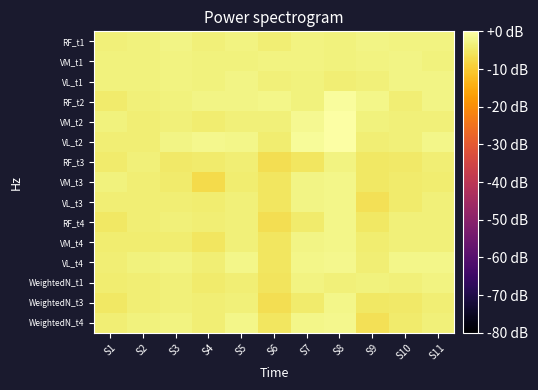

Reading right to left, list all the values displayed in this chart.

RF_t1: S11=-3.0	S10=-3.0	S9=-2.6	S8=-3.3	S7=-3.1	S6=-3.9	S5=-3.0	S4=-3.6	S3=-2.7	S2=-3.2	S1=-3.7
VM_t1: S11=-3.4	S10=-2.8	S9=-3.0	S8=-3.1	S7=-3.0	S6=-2.9	S5=-3.4	S4=-3.3	S3=-2.9	S2=-3.4	S1=-3.2
VL_t1: S11=-2.6	S10=-2.6	S9=-3.6	S8=-3.8	S7=-3.2	S6=-3.7	S5=-2.6	S4=-3.2	S3=-3.1	S2=-3.2	S1=-3.4
RF_t2: S11=-2.8	S10=-4.0	S9=-2.4	S8=-0.6	S7=-3.4	S6=-2.4	S5=-2.8	S4=-2.5	S3=-3.1	S2=-3.6	S1=-4.6
VM_t2: S11=-3.5	S10=-3.6	S9=-3.4	S8=0.0	S7=-1.8	S6=-3.6	S5=-3.5	S4=-4.2	S3=-3.5	S2=-3.9	S1=-3.4
VL_t2: S11=-2.4	S10=-3.5	S9=-3.9	S8=-0.3	S7=-1.2	S6=-4.3	S5=-2.4	S4=-2.1	S3=-2.5	S2=-4.0	S1=-3.9
RF_t3: S11=-3.8	S10=-4.9	S9=-5.3	S8=-2.9	S7=-5.6	S6=-6.7	S5=-3.8	S4=-4.4	S3=-4.9	S2=-3.6	S1=-4.6
VM_t3: S11=-4.3	S10=-4.6	S9=-5.2	S8=-2.4	S7=-2.8	S6=-5.3	S5=-4.3	S4=-7.5	S3=-4.6	S2=-3.9	S1=-3.4
VL_t3: S11=-3.5	S10=-4.5	S9=-6.4	S8=-2.3	S7=-2.7	S6=-5.4	S5=-3.5	S4=-4.3	S3=-4.0	S2=-4.0	S1=-3.9
RF_t4: S11=-3.5	S10=-3.5	S9=-5.2	S8=-2.3	S7=-4.6	S6=-6.7	S5=-3.5	S4=-4.0	S3=-3.7	S2=-4.0	S1=-5.2
VM_t4: S11=-3.6	S10=-3.6	S9=-4.1	S8=-2.4	S7=-2.6	S6=-5.6	S5=-3.6	S4=-5.6	S3=-4.1	S2=-4.1	S1=-4.1
VL_t4: S11=-2.4	S10=-2.4	S9=-3.9	S8=-2.2	S7=-2.2	S6=-5.5	S5=-2.4	S4=-3.9	S3=-2.9	S2=-3.3	S1=-3.9
WeightedN_t1: S11=-2.9	S10=-3.6	S9=-3.2	S8=-3.5	S7=-2.9	S6=-5.7	S5=-3.8	S4=-4.6	S3=-3.5	S2=-3.8	S1=-4.4
WeightedN_t3: S11=-3.8	S10=-4.9	S9=-5.3	S8=-2.3	S7=-4.6	S6=-6.7	S5=-3.5	S4=-4.0	S3=-3.7	S2=-4.0	S1=-5.2
WeightedN_t4: S11=-3.5	S10=-4.5	S9=-6.4	S8=-2.2	S7=-2.2	S6=-5.5	S5=-2.4	S4=-3.9	S3=-2.9	S2=-3.3	S1=-3.9